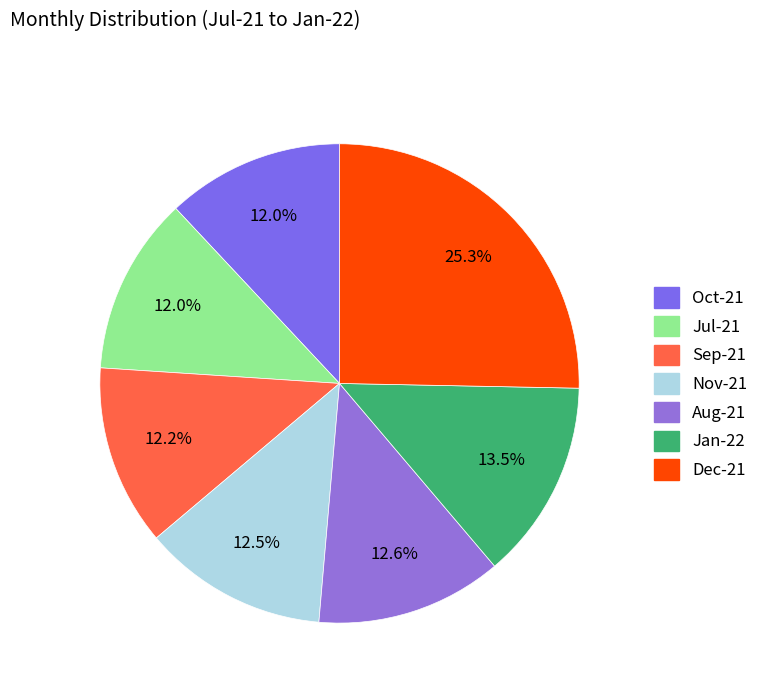

Count the number of slices in the pie.

7